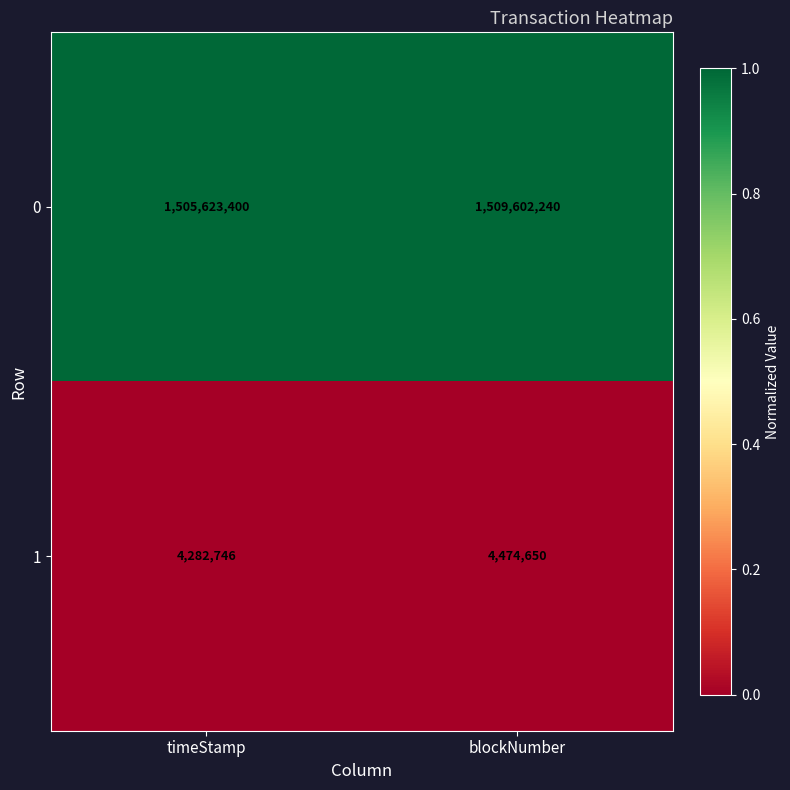

Rank the series by their average value, from lowest to highest.

1, 0